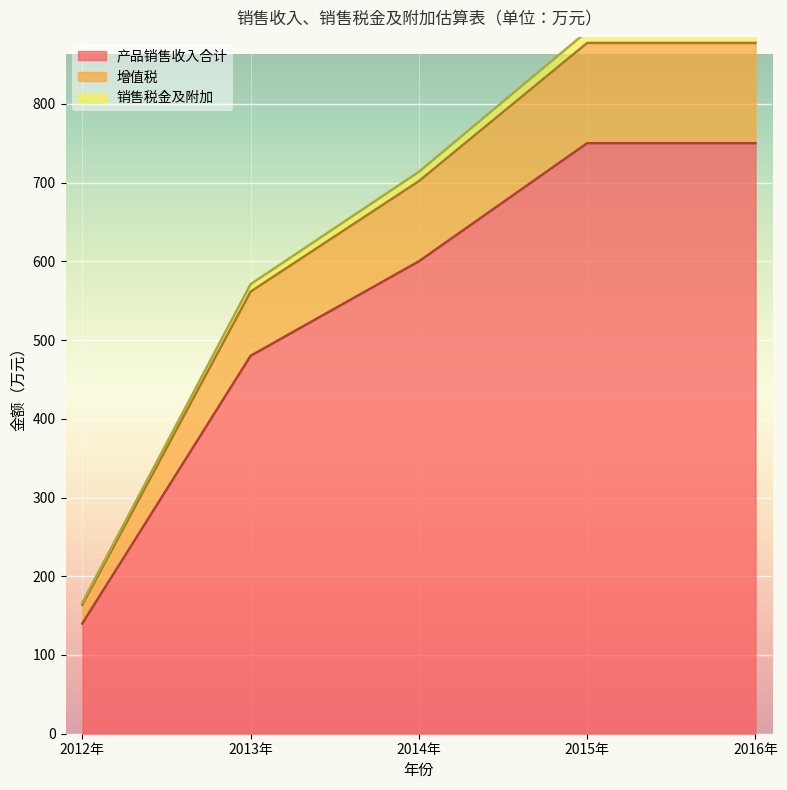

Reading left to right, transcribe all the data shown in this chart.

产品销售收入合计: 140.0	480.0	600.0	750.0	750.0
增值税: 163.8	561.5	701.8	877.3	877.3
销售税金及附加: 166.5	570.9	713.7	892.1	892.1